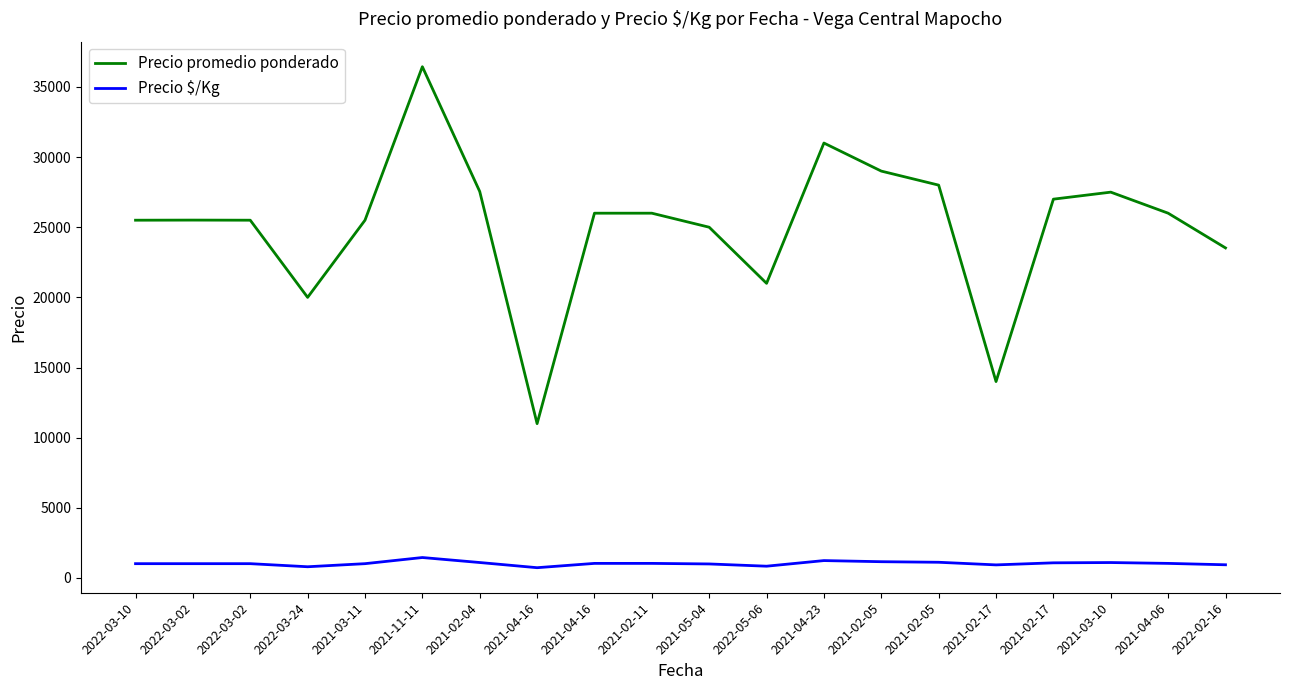

What is the minimum value for Precio $/Kg?

733